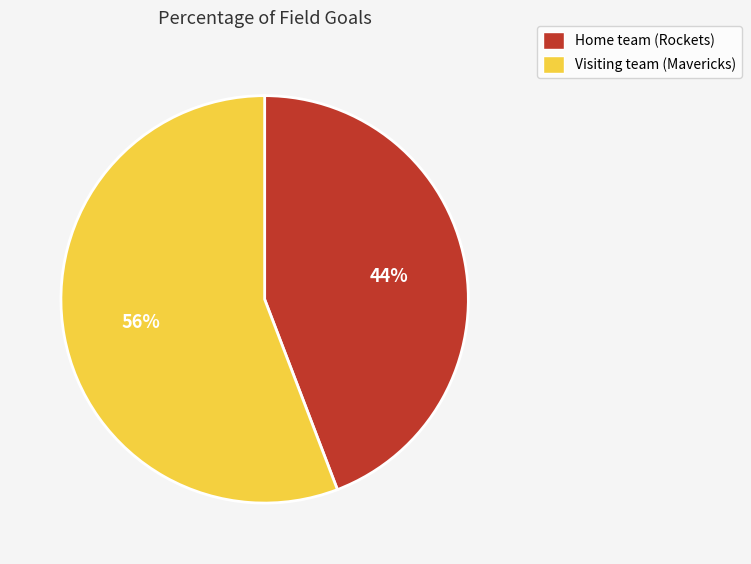

To the nearest percent, what is the combined percentage of Visiting team (Mavericks) and Home team (Rockets)?

100%